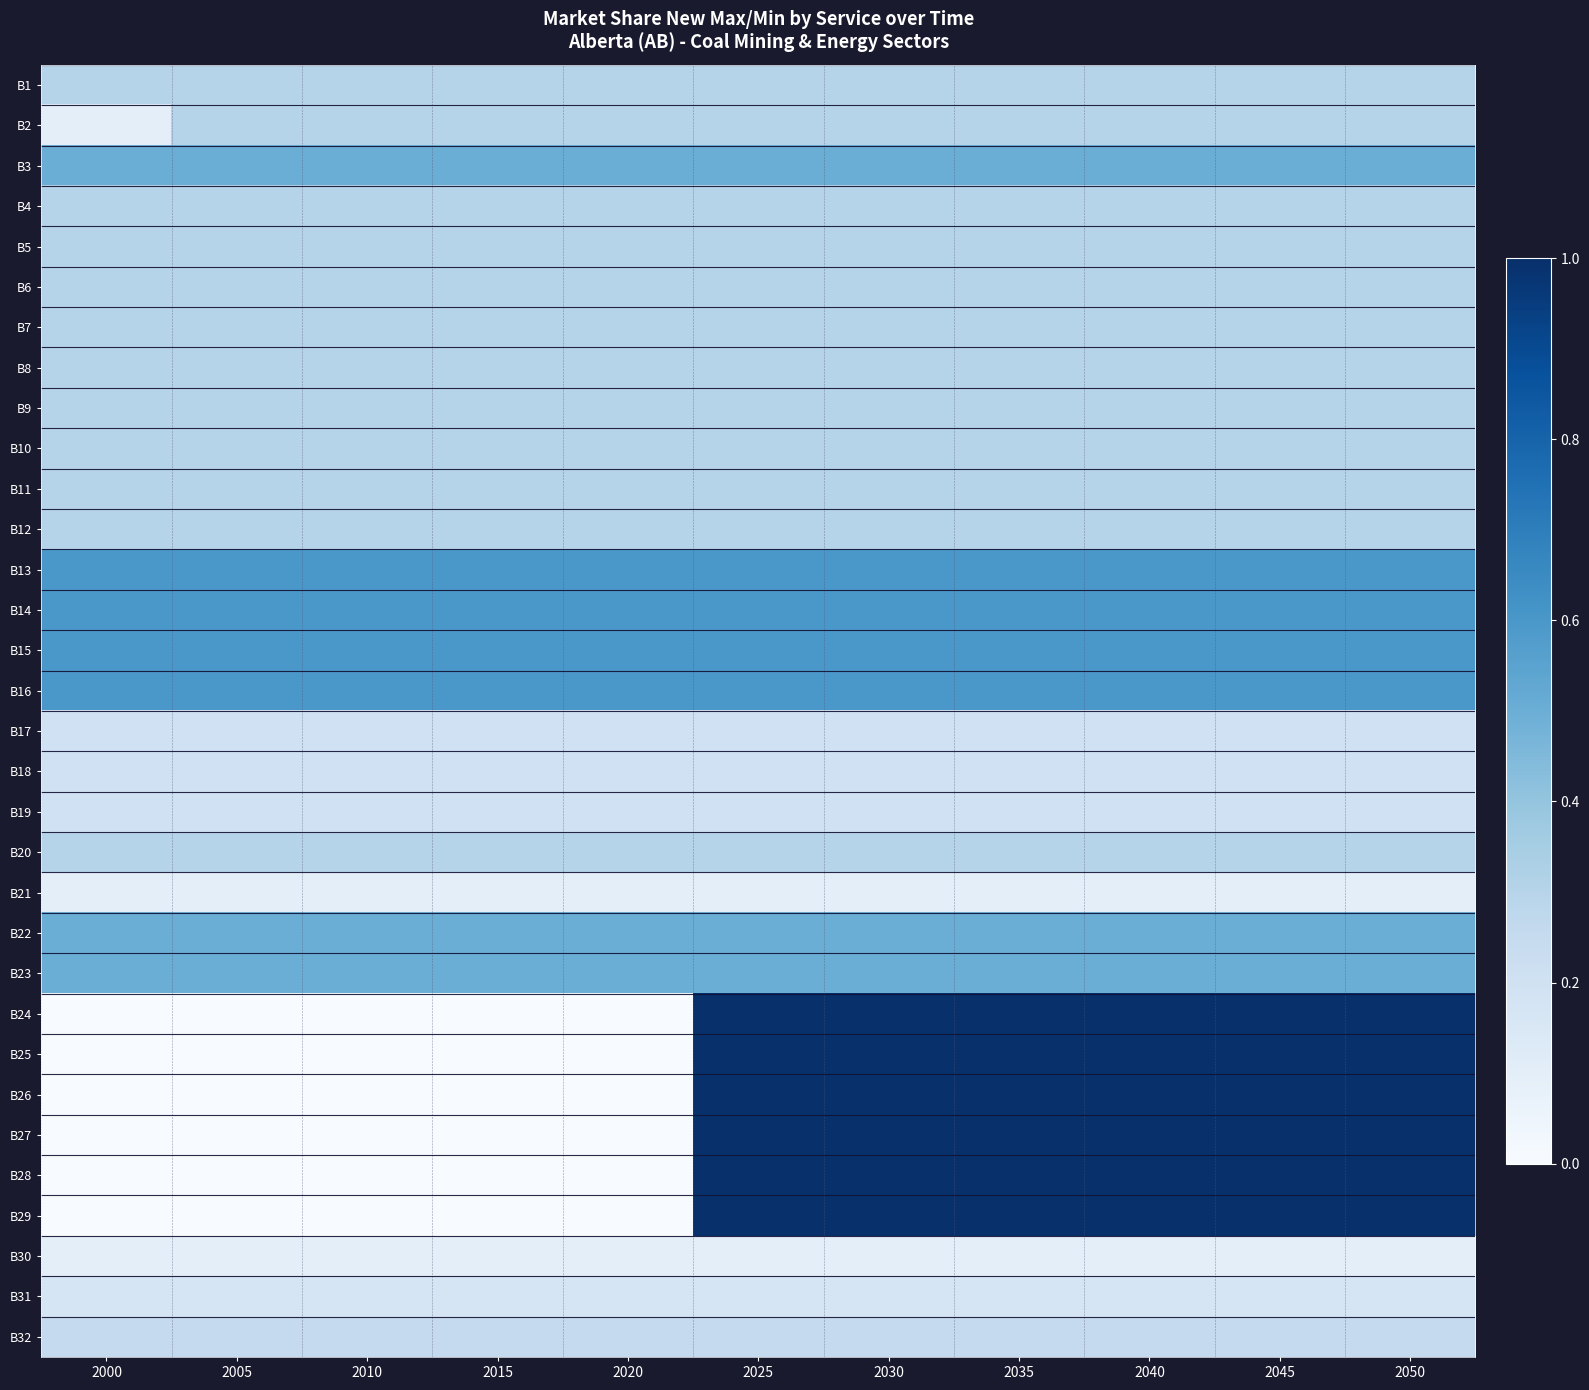

At which category is the sum across all series the highest?

2025